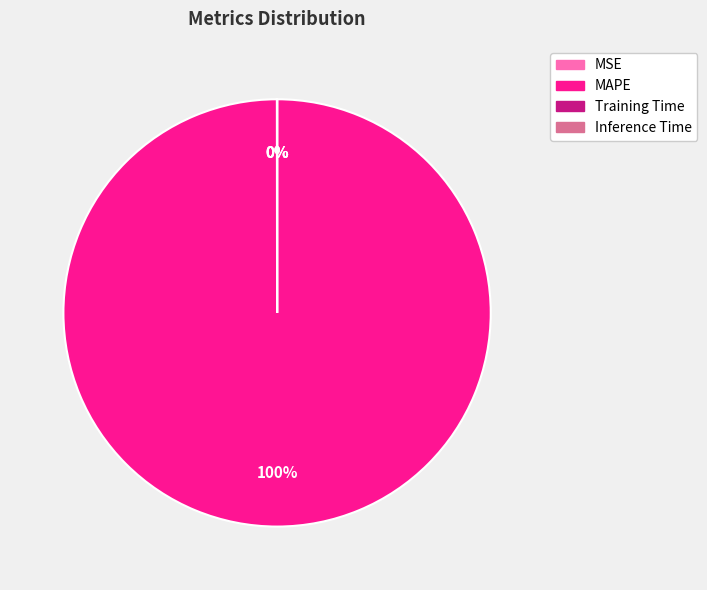

To the nearest percent, what is the average slice percentage?

25%